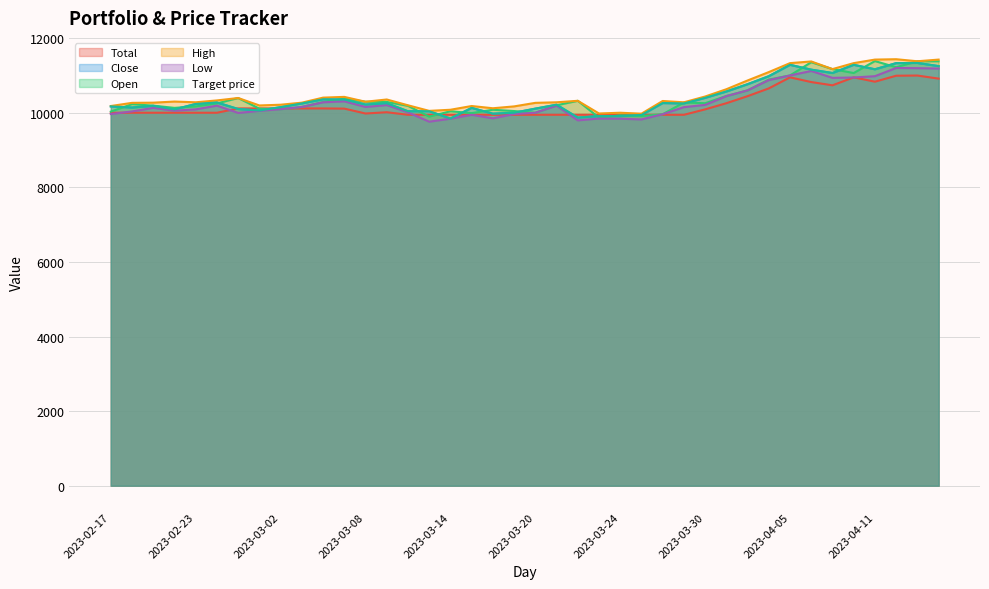

What are all the series names shown in the legend?

Total, Close, Open, High, Low, Target price